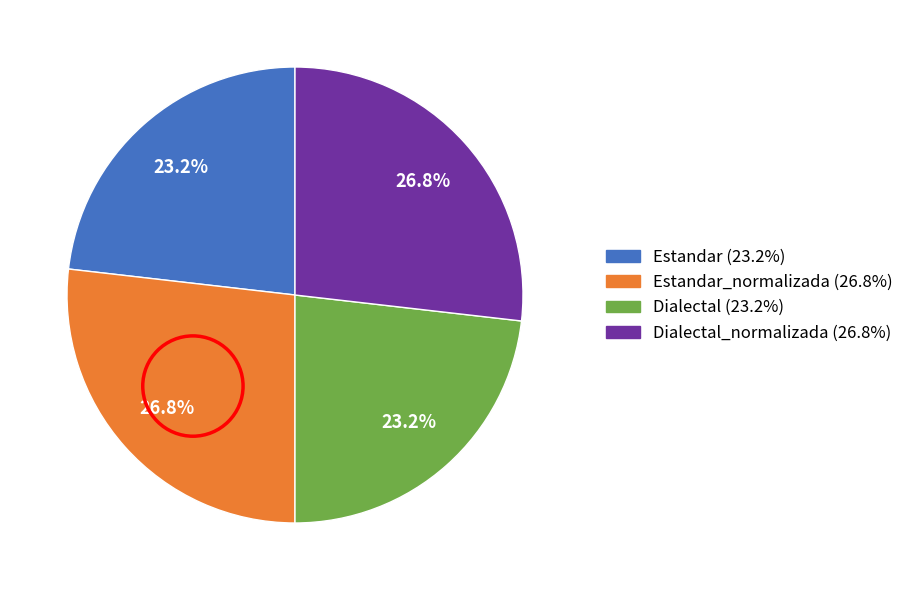

Is there a majority slice in this chart?

No